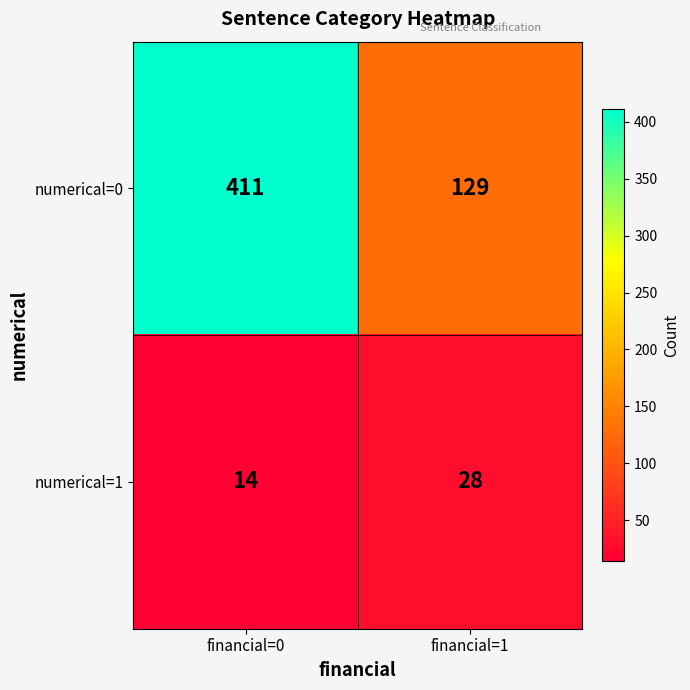

At which category does the chart reach its minimum across all series?

financial=0